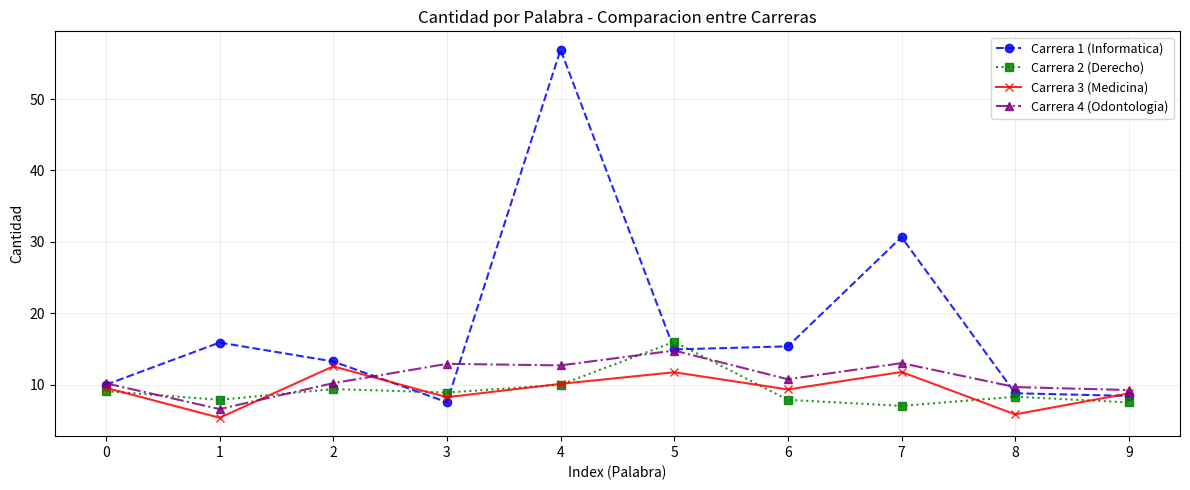

Count the number of data series in this chart.

4